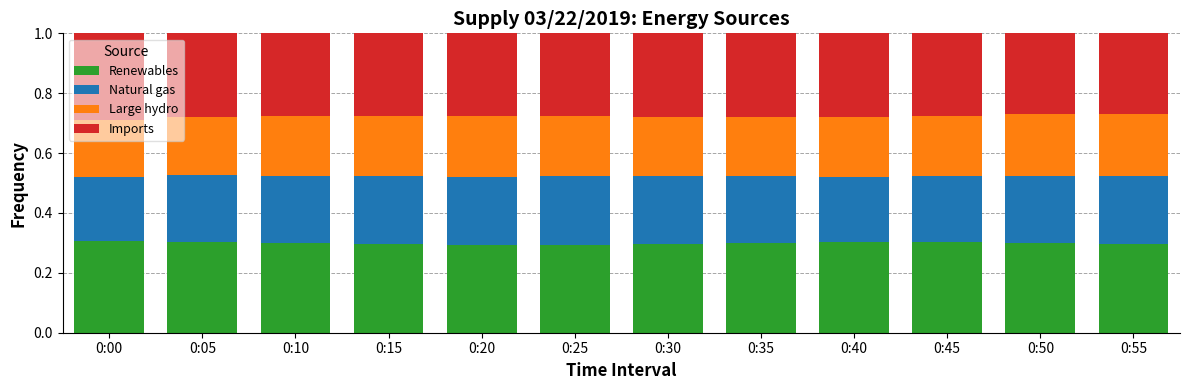

What is the total value across all series at 0:50?

1.0